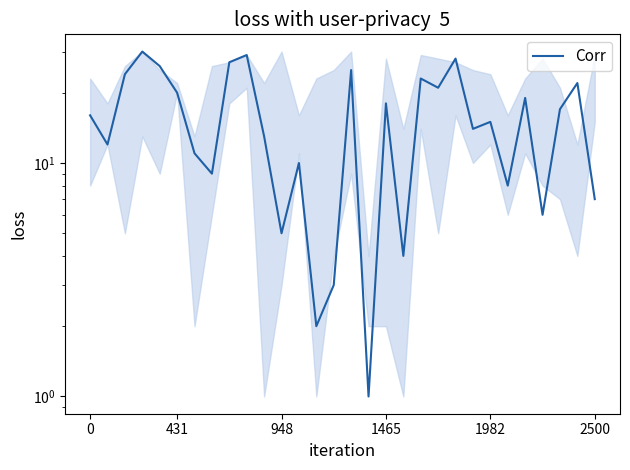

Is this an area chart (filled region under the line)?

No